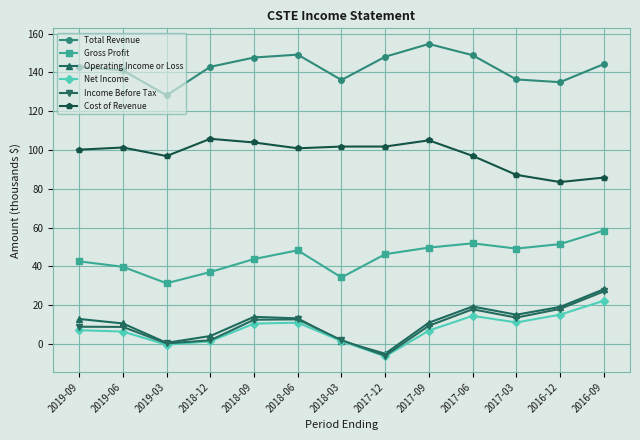

Which label corresponds to the smallest value in the chart?

2017-12